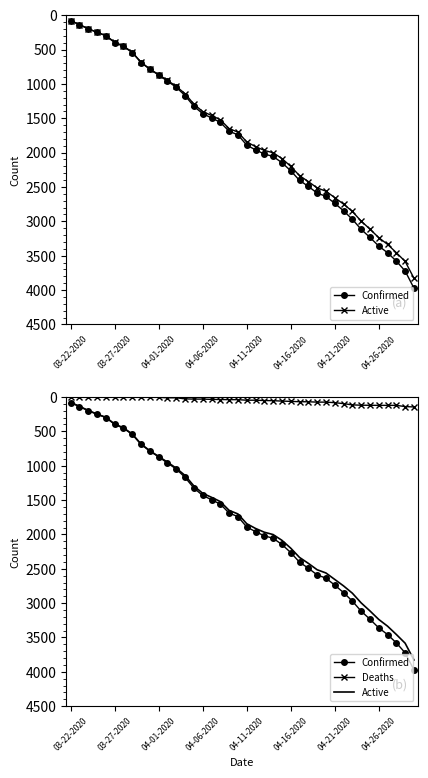

Which series has the largest range (max minus min)?

Confirmed